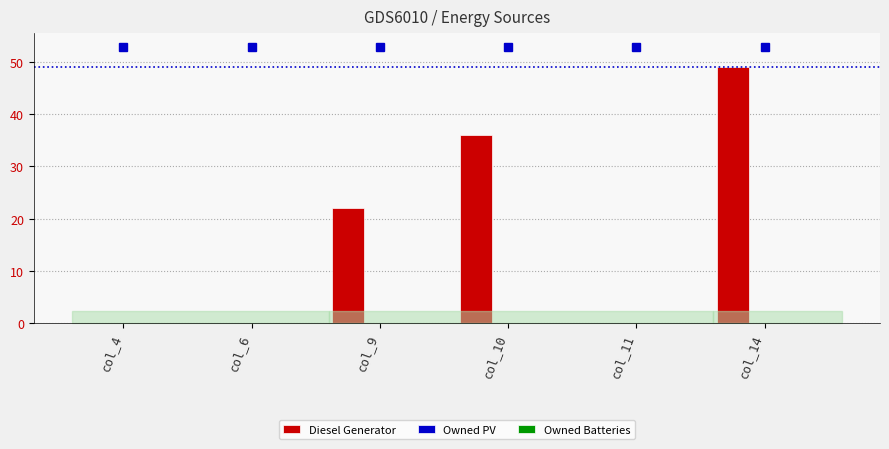

Which has a higher value, col_11 or col_10?

col_10